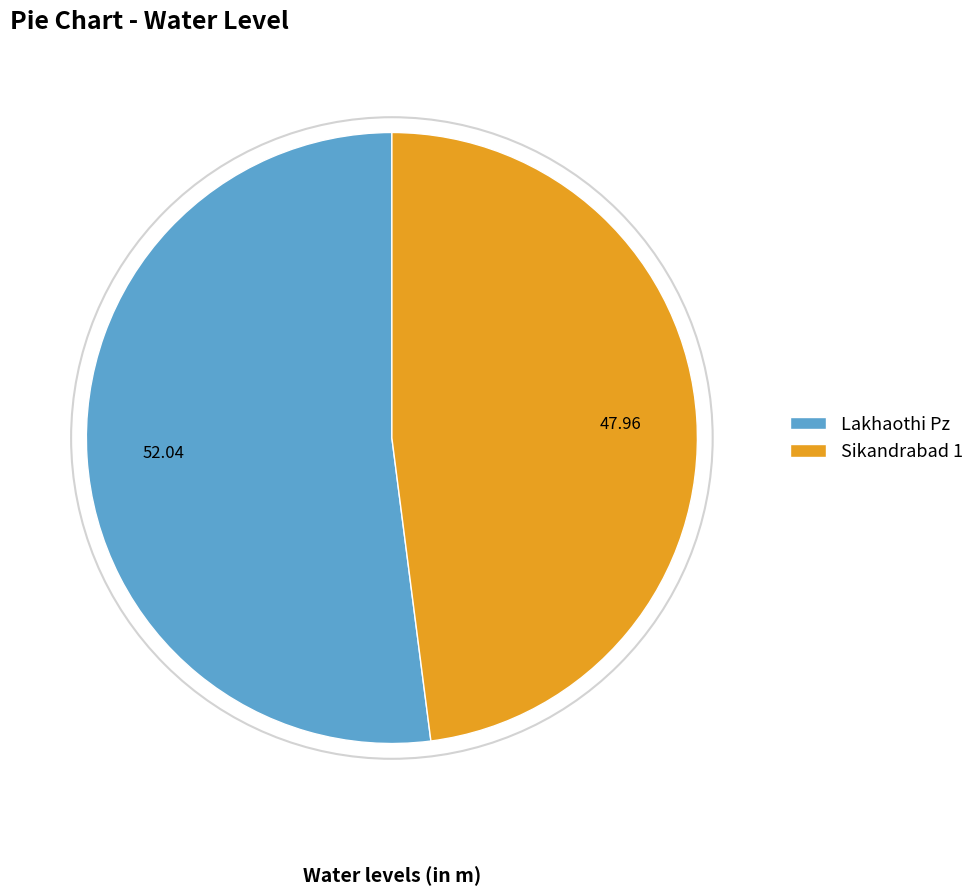

How many segments does this pie chart have?

2